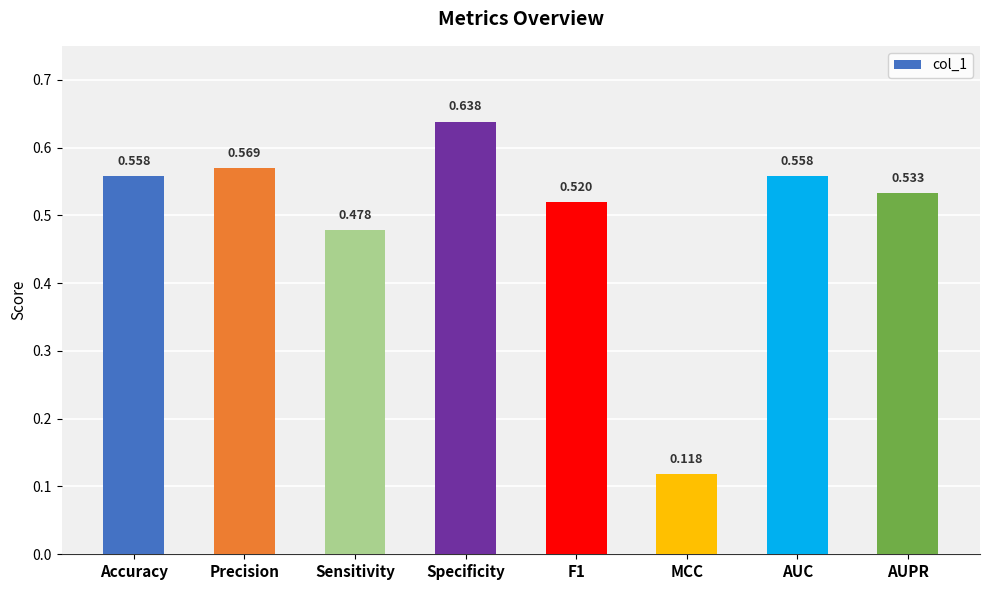

Which category has the lowest value across all series?

MCC